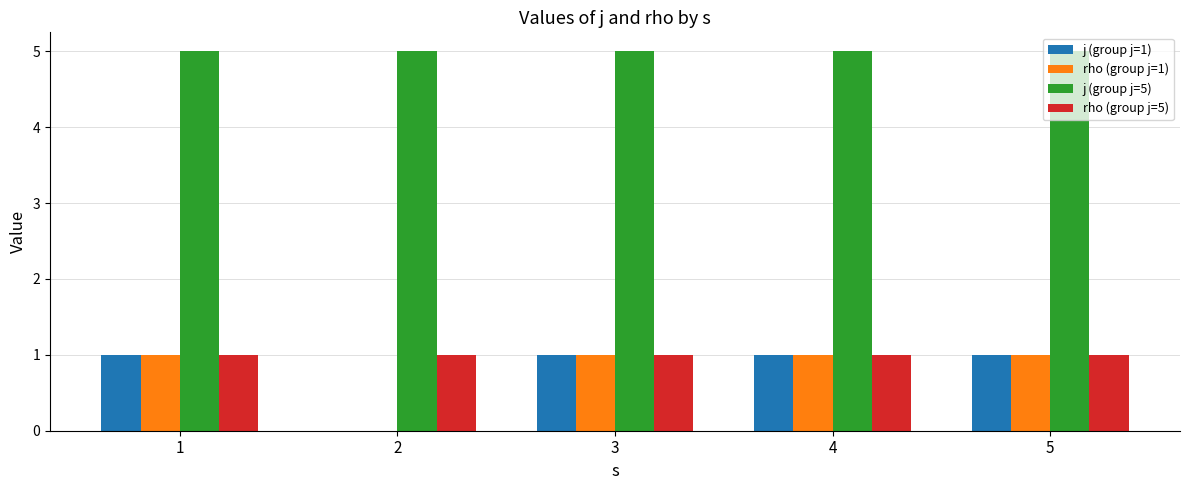

Which series has the largest total across all categories?

j (group j=5)